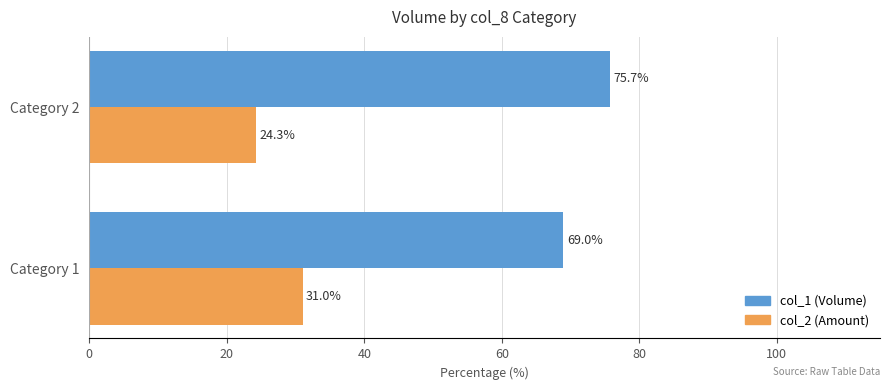

What are all the series names shown in the legend?

col_1 (Volume), col_2 (Amount)